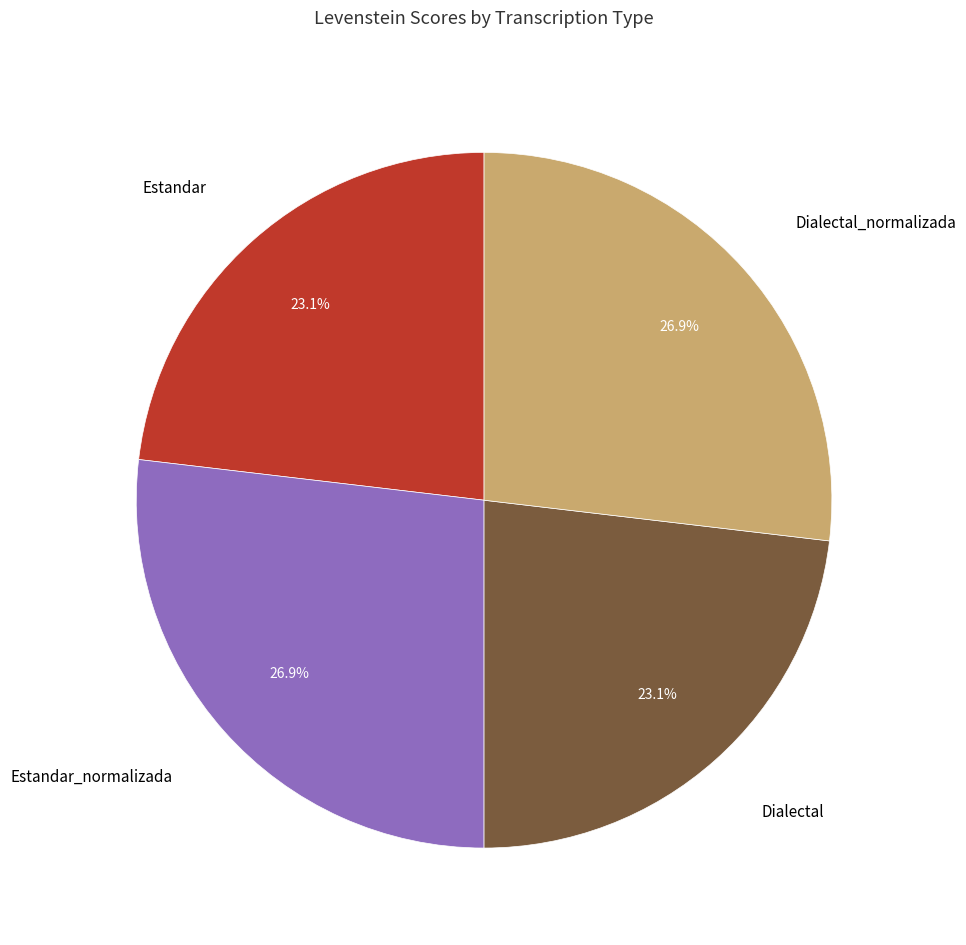

Does any single category account for the majority?

No